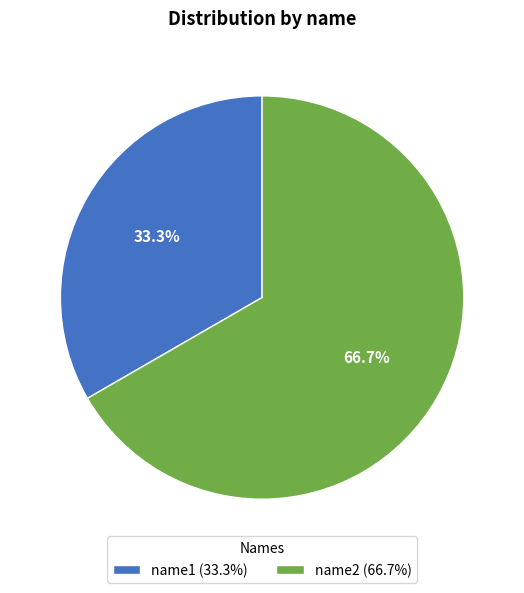

To the nearest percent, what is the combined percentage of name2 and name1?

100%